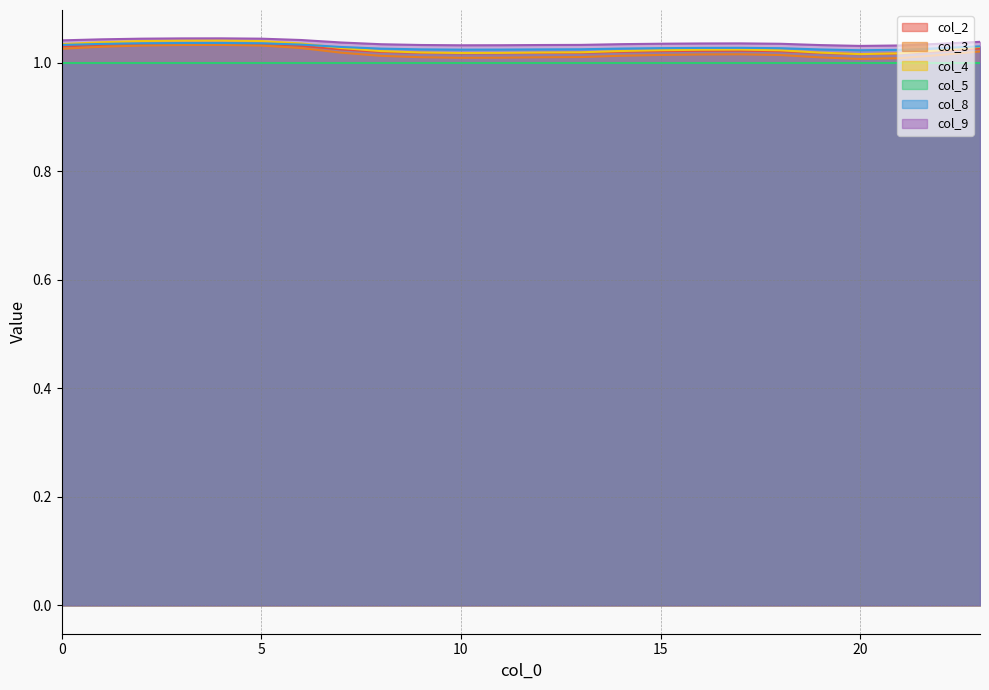

Between 14 and 20, which is larger?

14